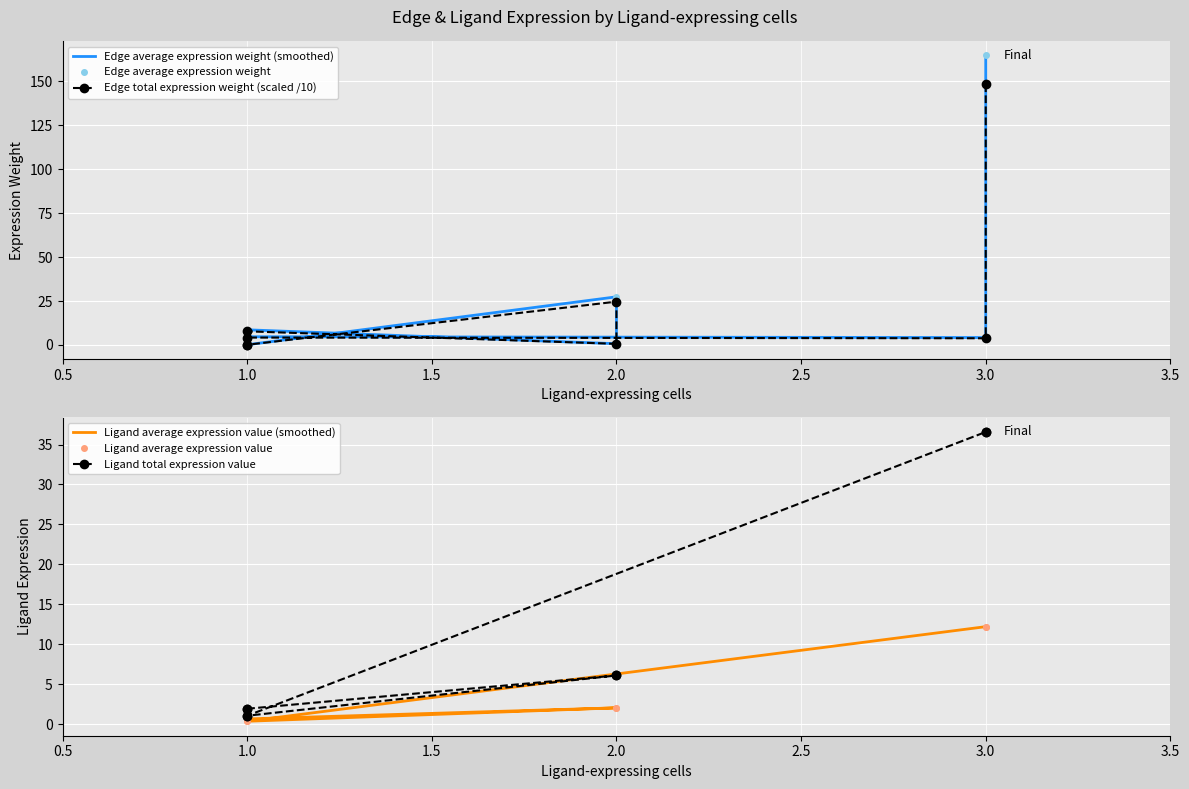

Which series has the largest total across all categories?

Edge average expression weight (smoothed)